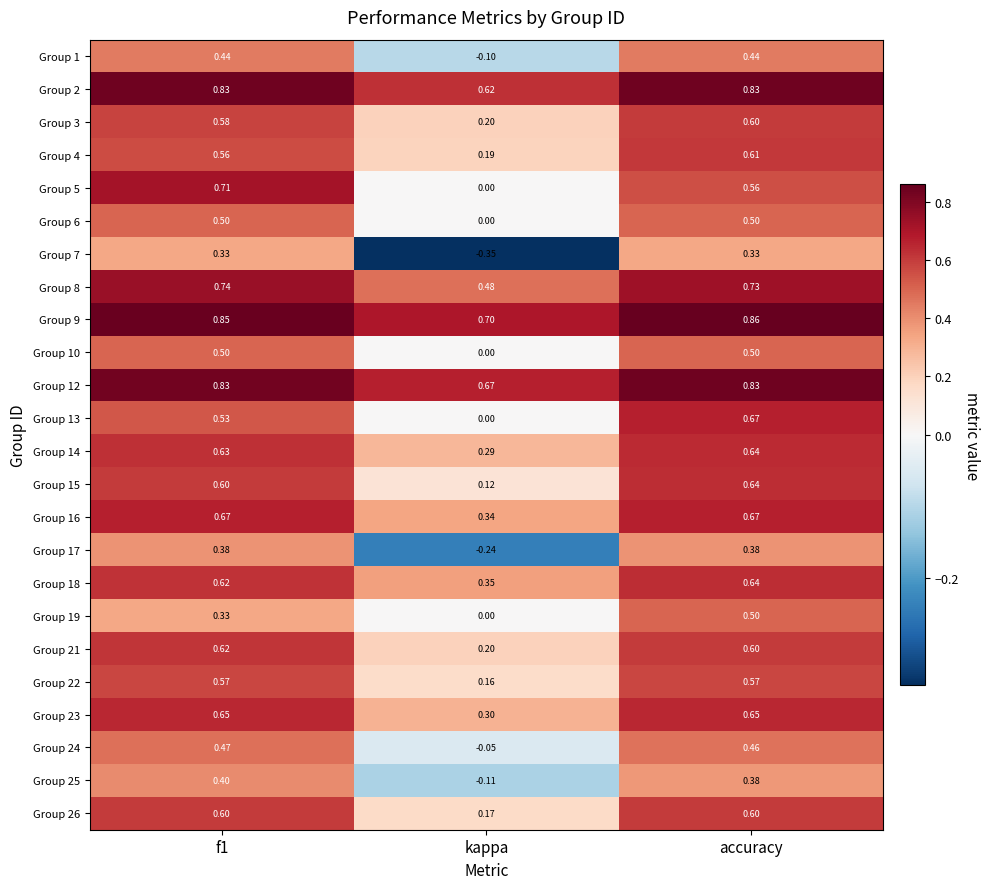

At which category is the sum across all series the highest?

accuracy